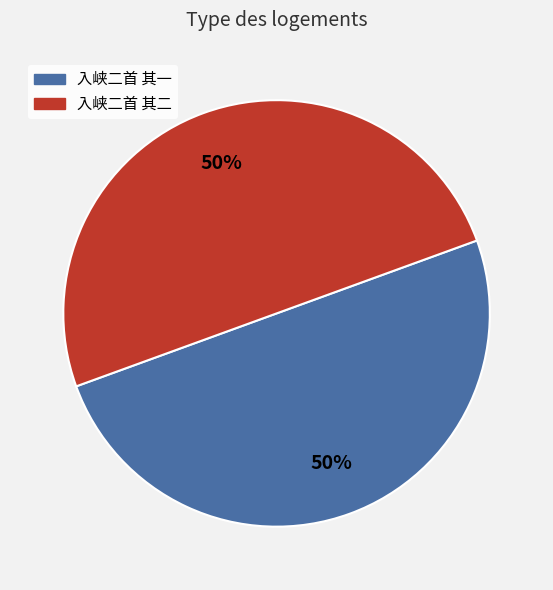

What is the ratio of the value at 入峡二首 其一 to the value at 入峡二首 其二?

1.0